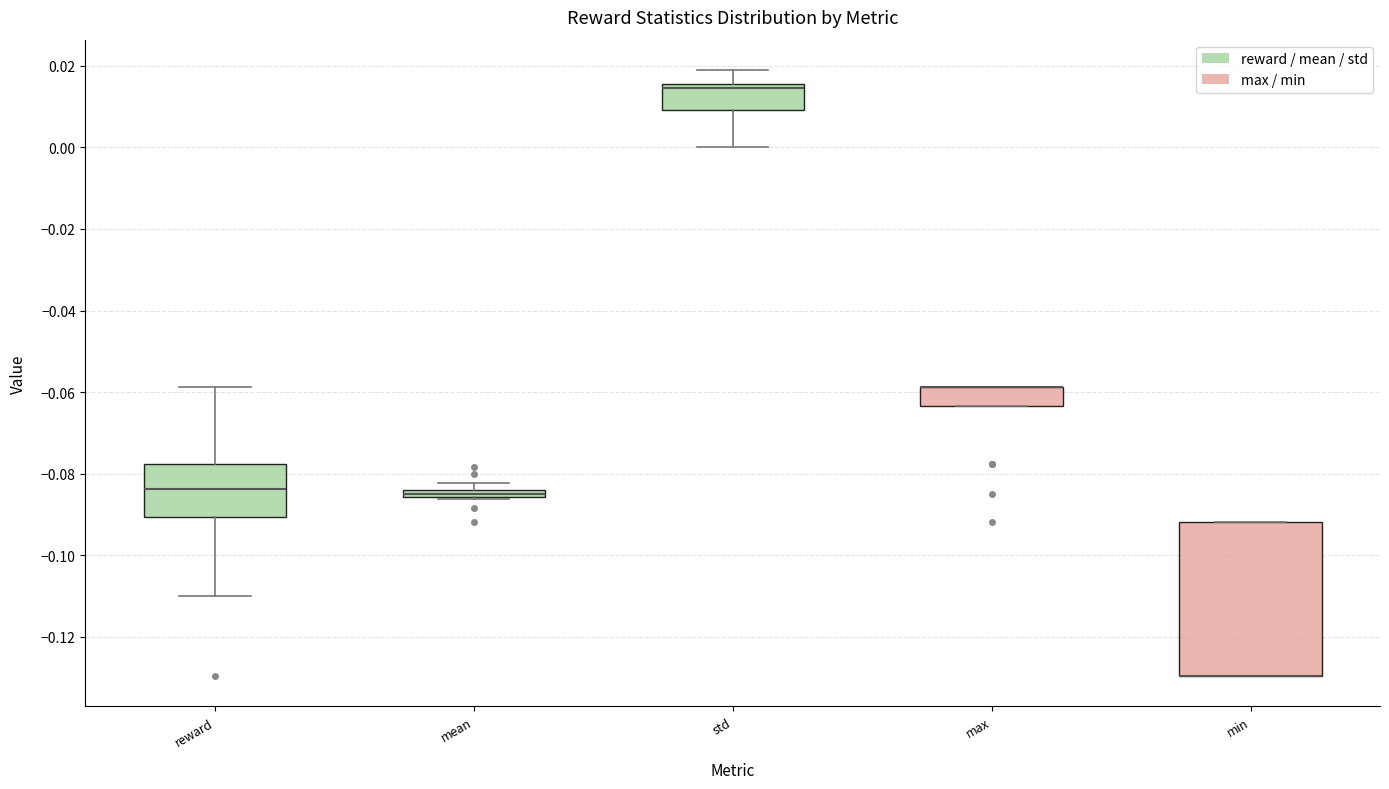

Where is the lower edge of the box for reward on the y-axis? The values are not printed on the chart, so give them approximately, as read against the axis.

-0.090